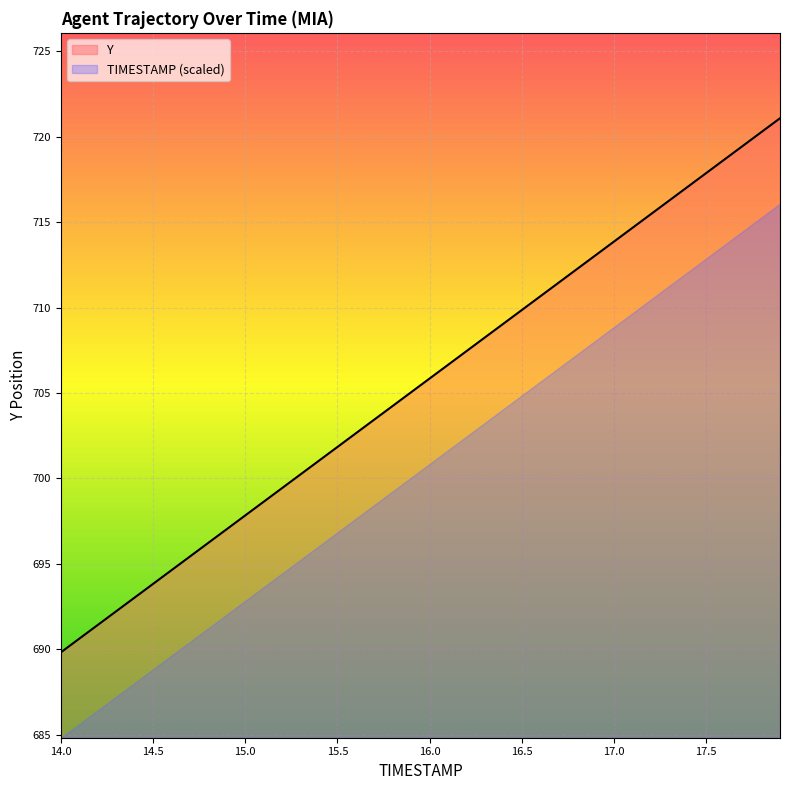

Which label corresponds to the largest value in the chart?

17.9